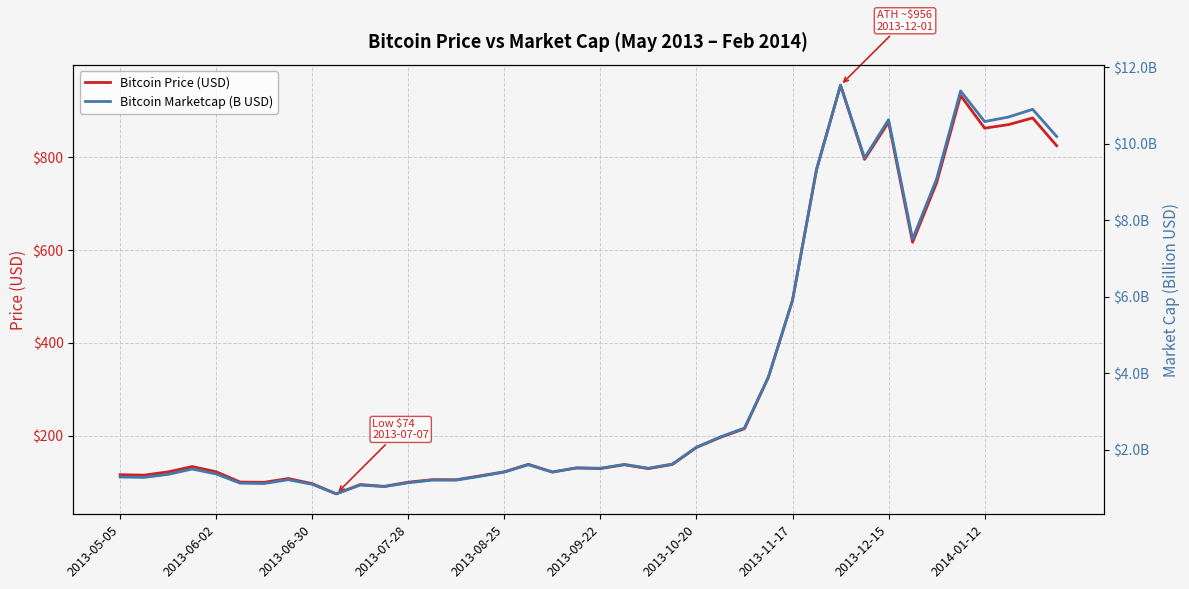

Count the number of categories in the chart.

40